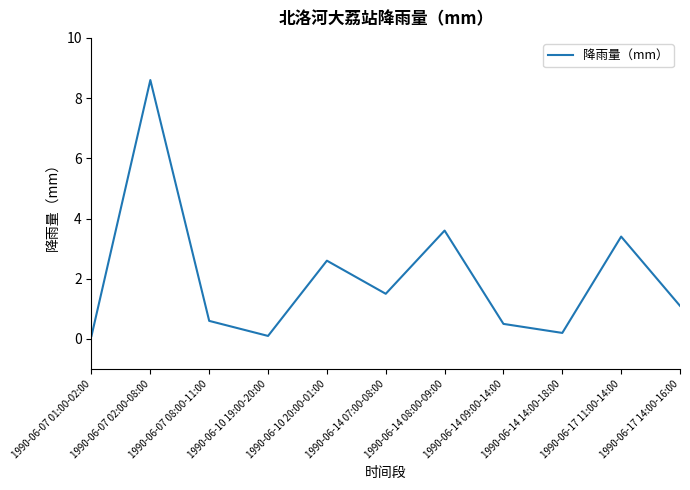

The chart shows a value of 2.5 at 1990-06-07 02:00-08:00. True or false?

False